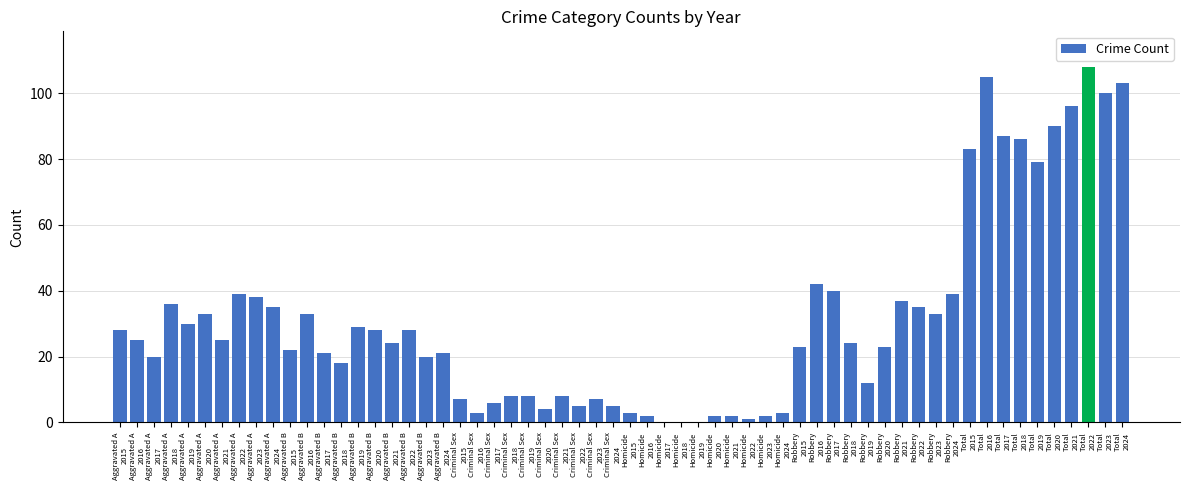

What is the sum of all values?

1874